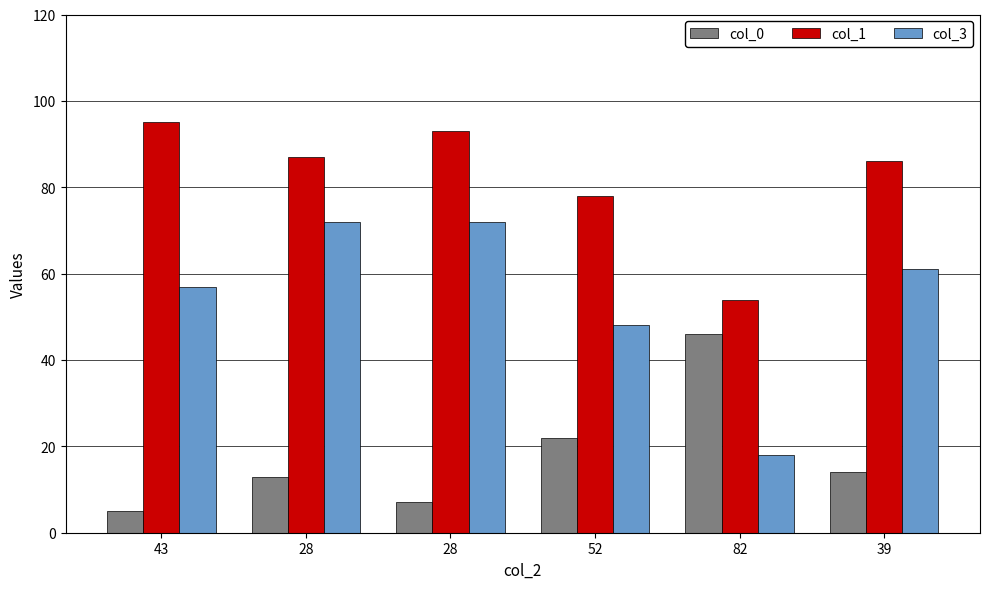

How many bars are there in each group?

3